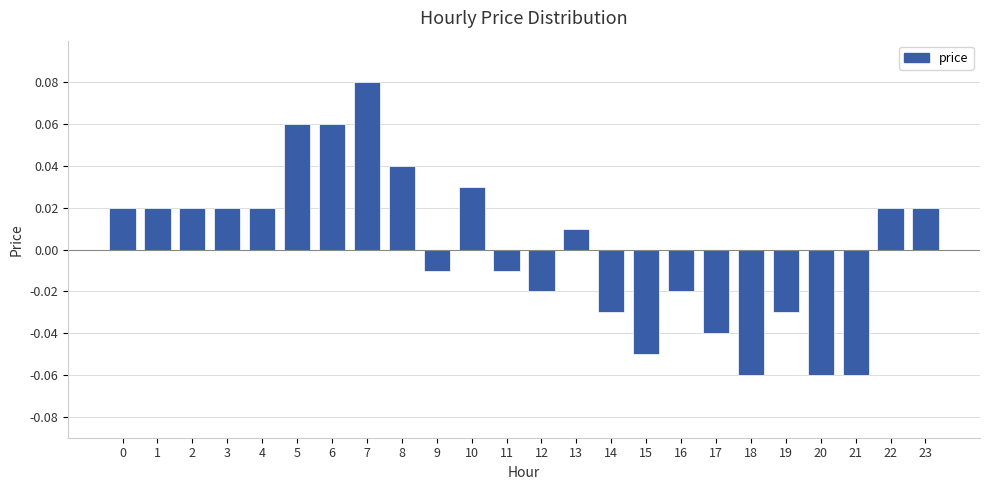

Which category has the highest value across all series?

7